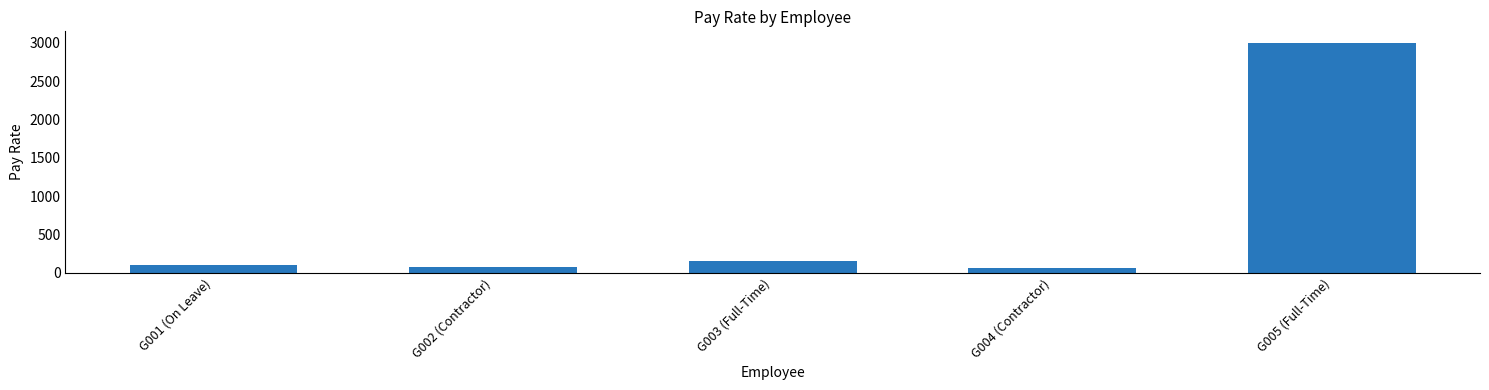

At which label does the data first exceed 100?

G001 (On Leave)